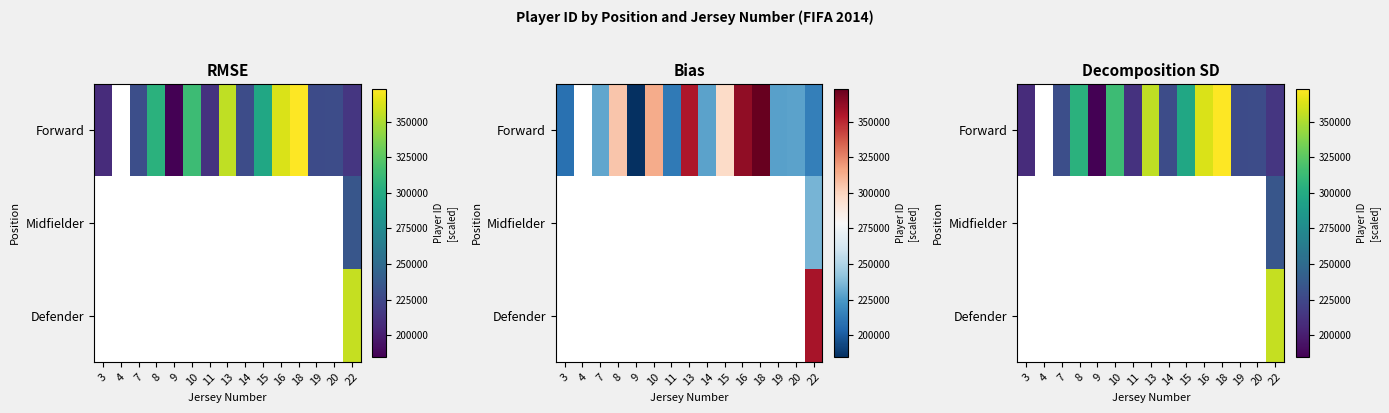

Is it true that Defender equals 356411.0 at 22?

True